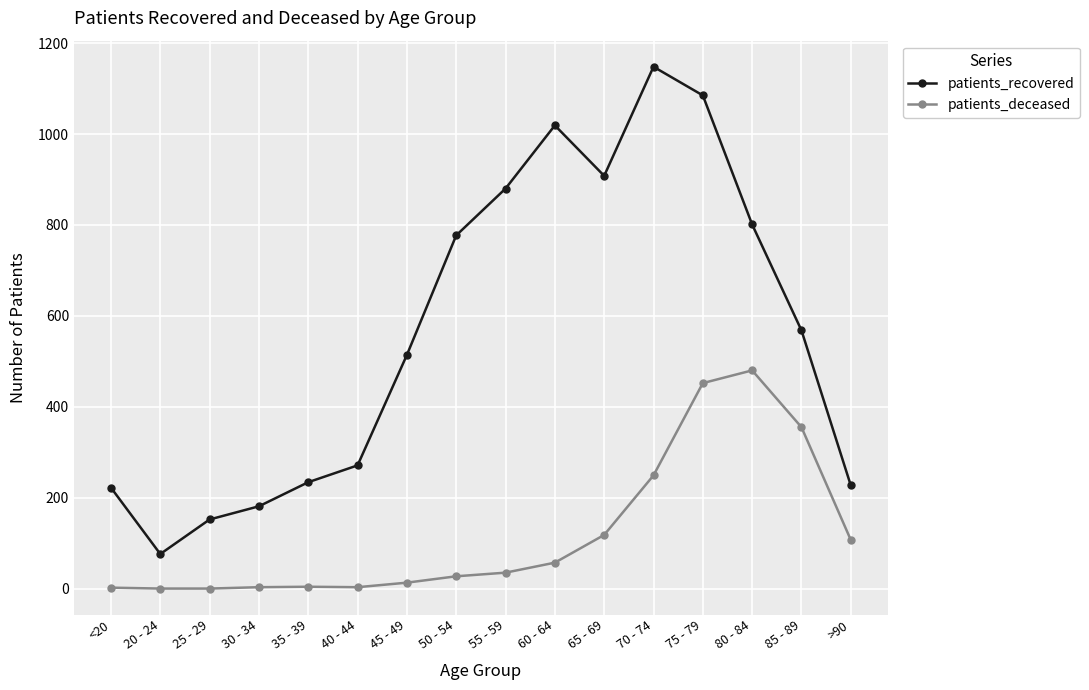

What are all the series names shown in the legend?

patients_recovered, patients_deceased